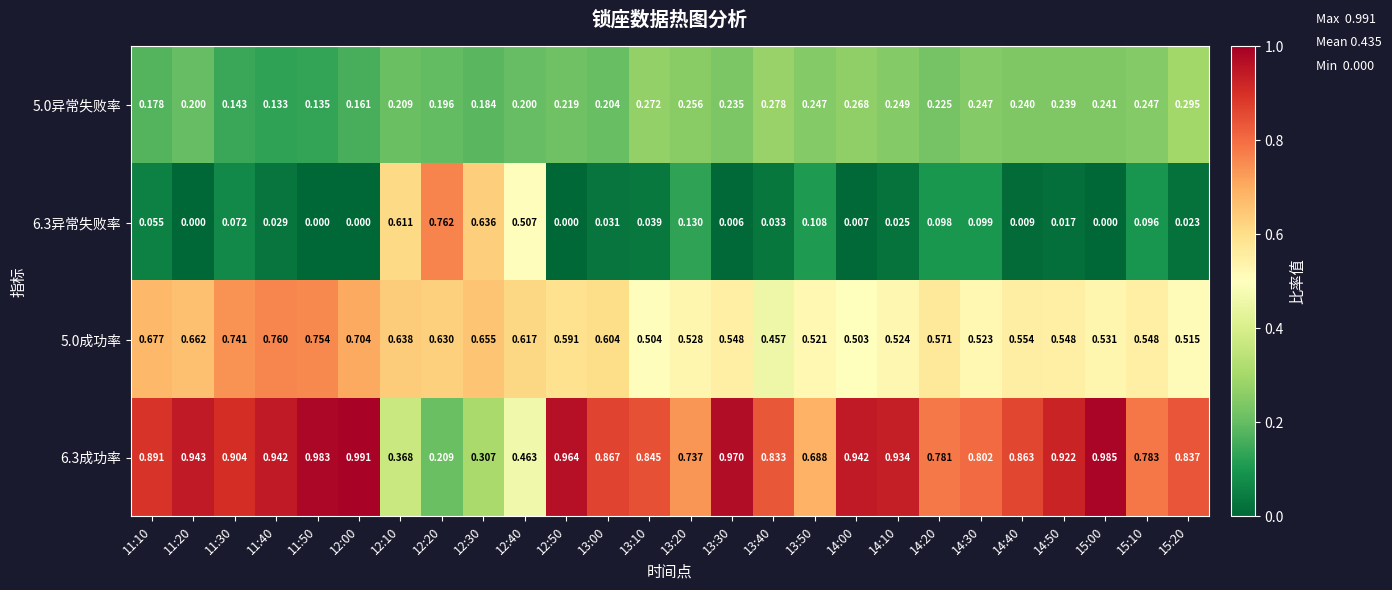

Is the value of 5.0异常失败率 at 13:30 greater than the value of 6.3成功率 at 11:40?

No